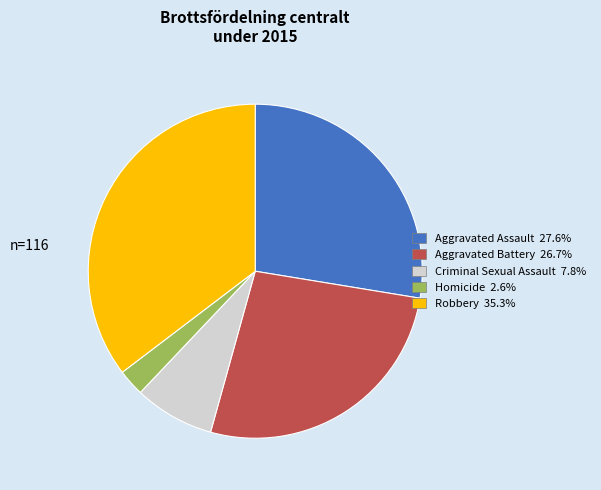

Between Aggravated Battery and Robbery, which is larger?

Robbery